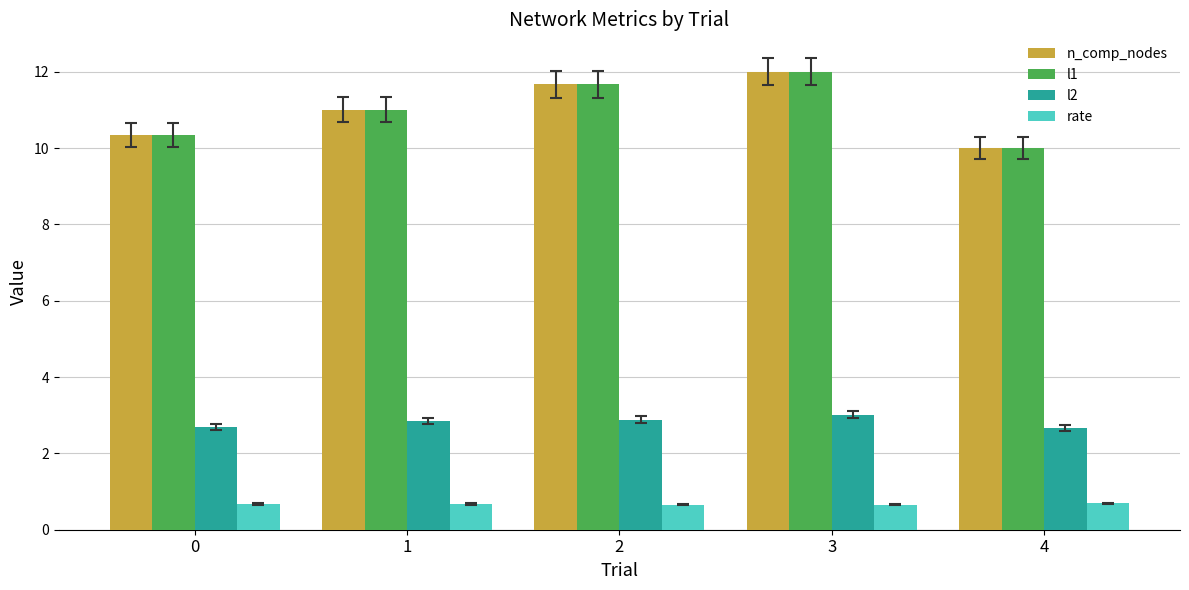

At which label does l1 reach its minimum?

4